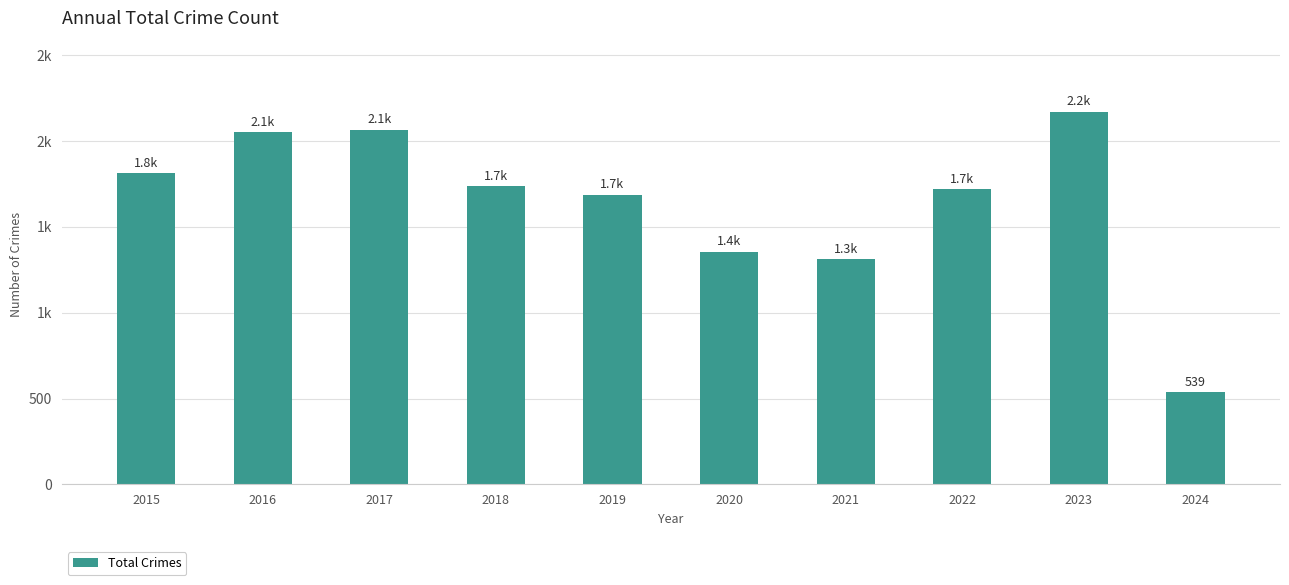

Are the bars horizontal?

No